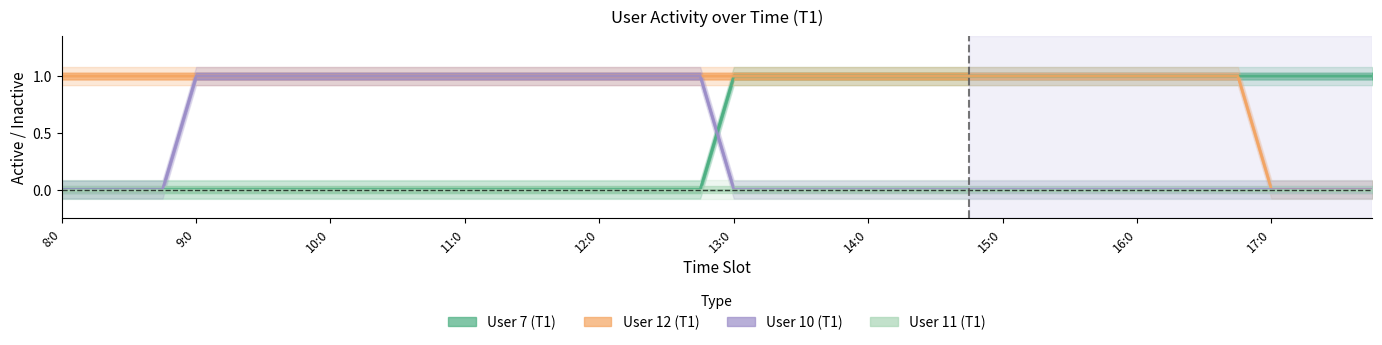

Where do User 7 (T1) and User 10 (T1) first cross each other?

19 and 20